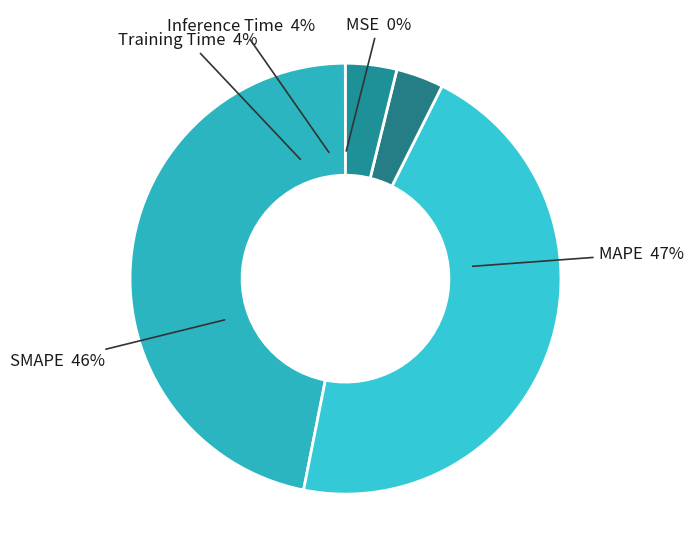

Which category has the biggest portion of the pie?

MAPE